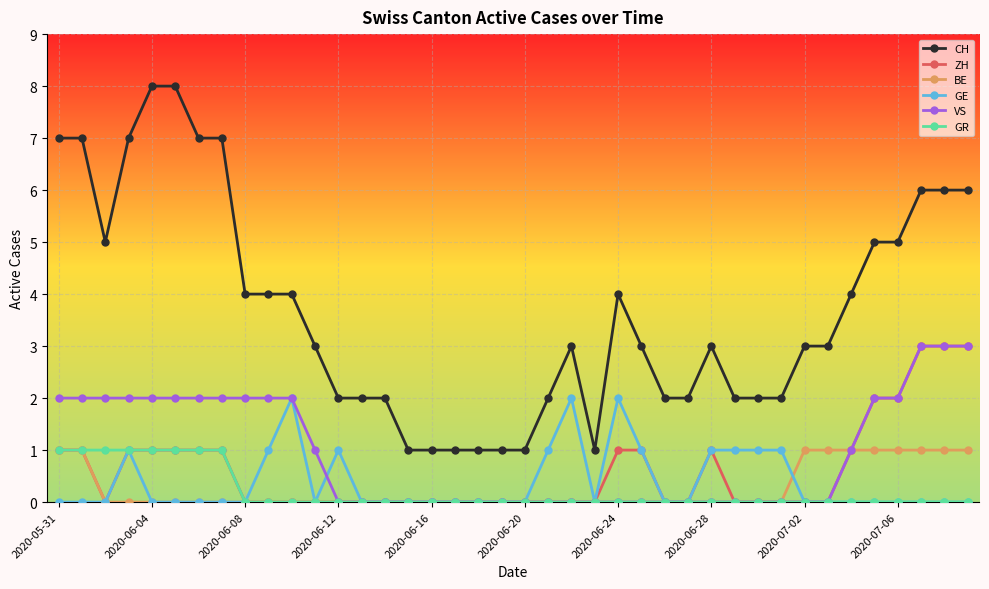

True or false: VS and GE cross at least once.

True